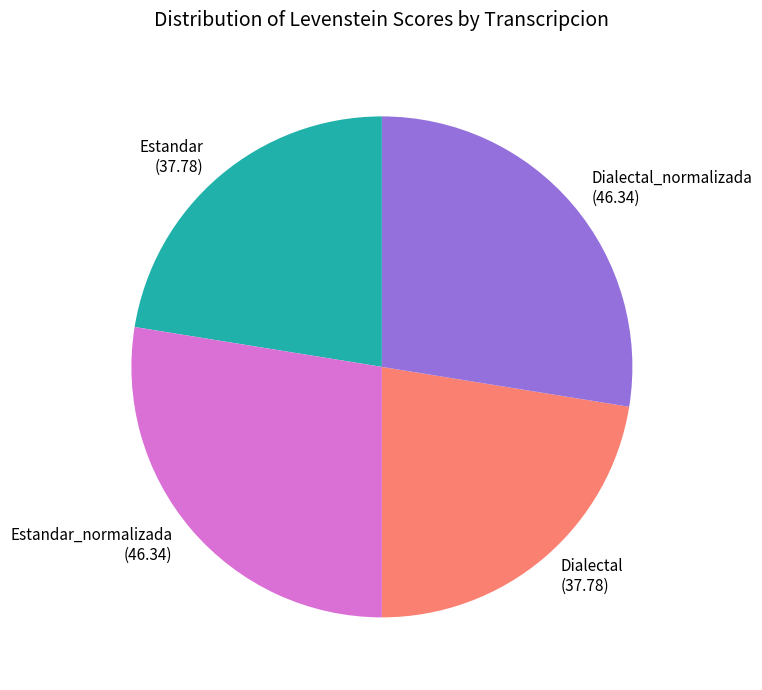

Is there a majority slice in this chart?

No